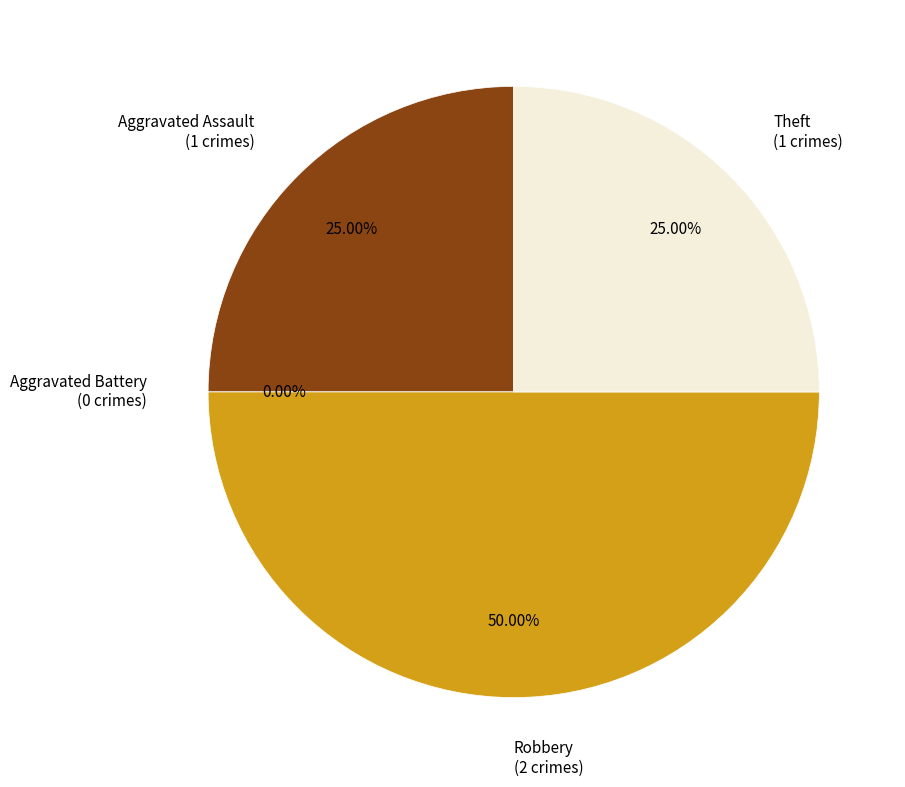

How much of the chart is everything except Robbery?

50.0%